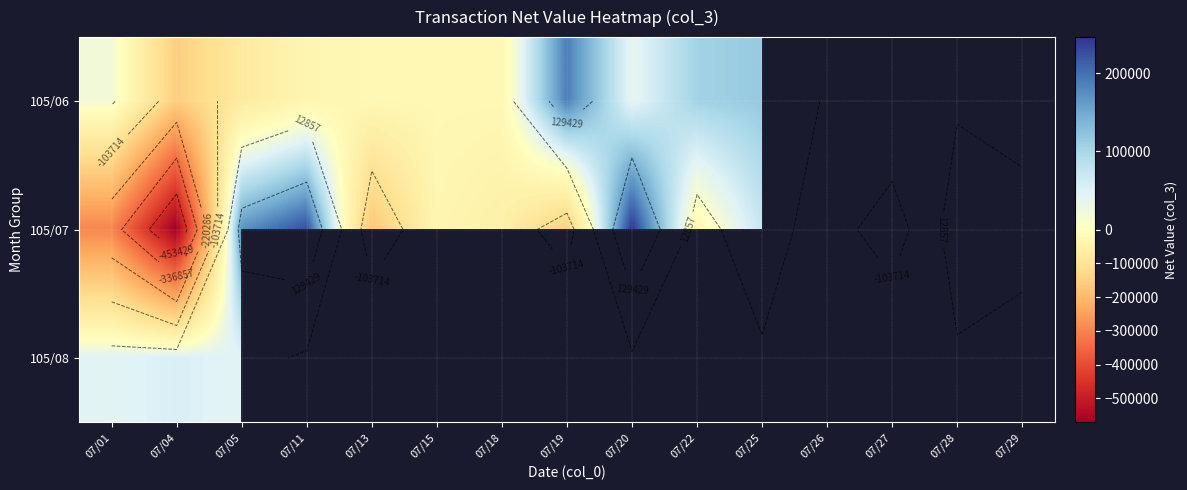

Which series has the widest spread of values?

105/07